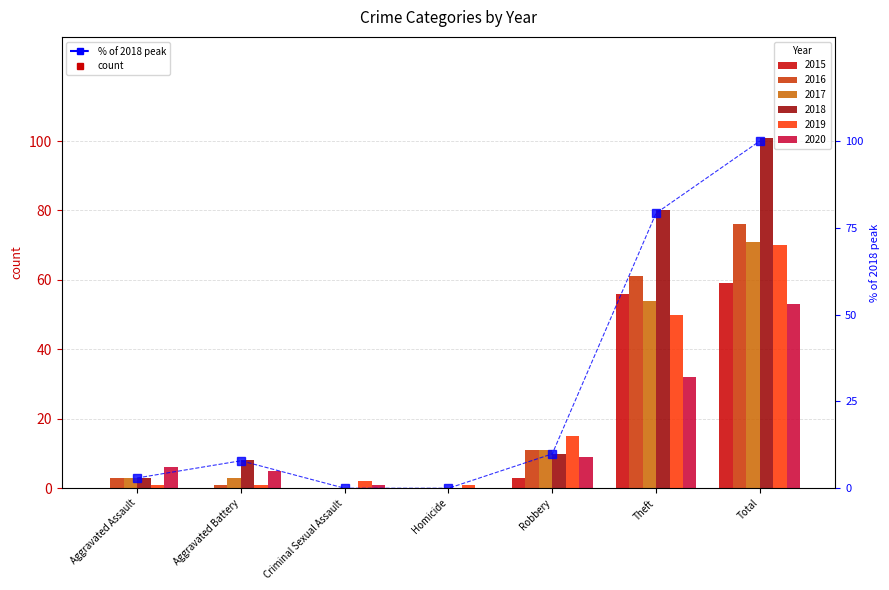

At which label is the value closest to 50?

Theft